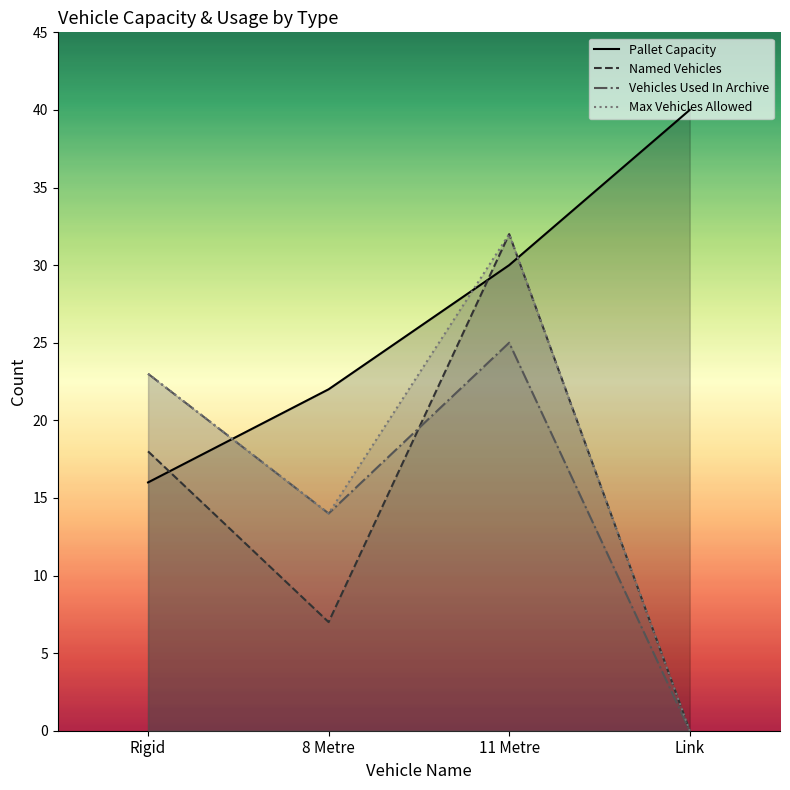

How many data points in Vehicles Used In Archive are less than 23?

2